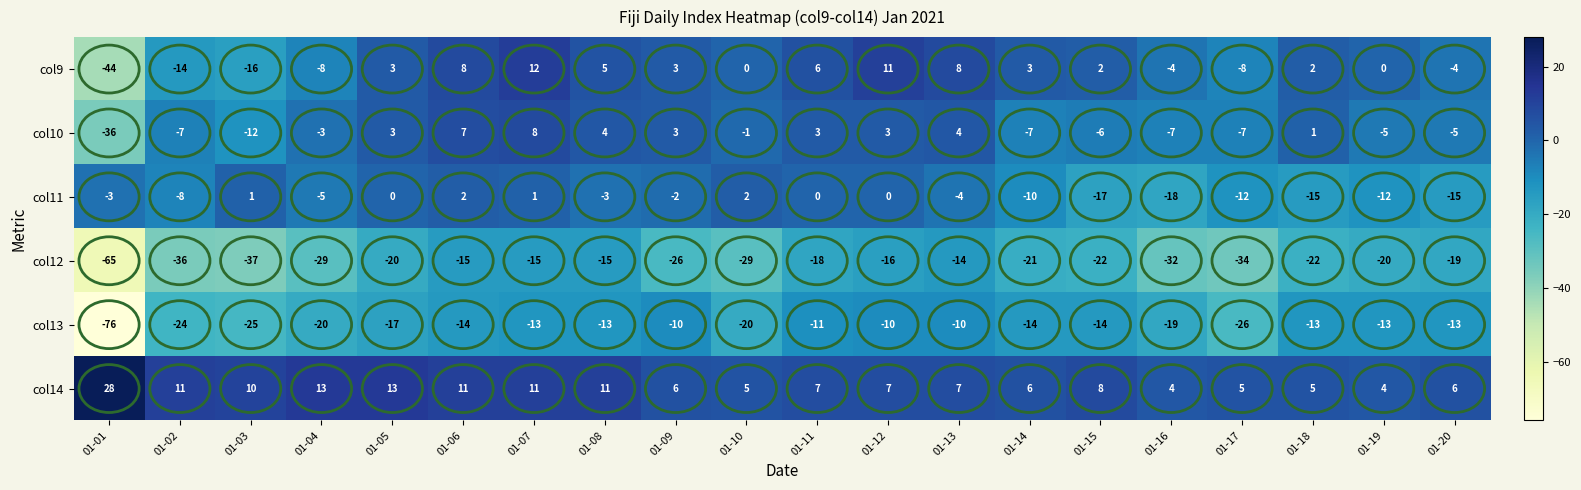

At which label does col12 reach its minimum?

01-01